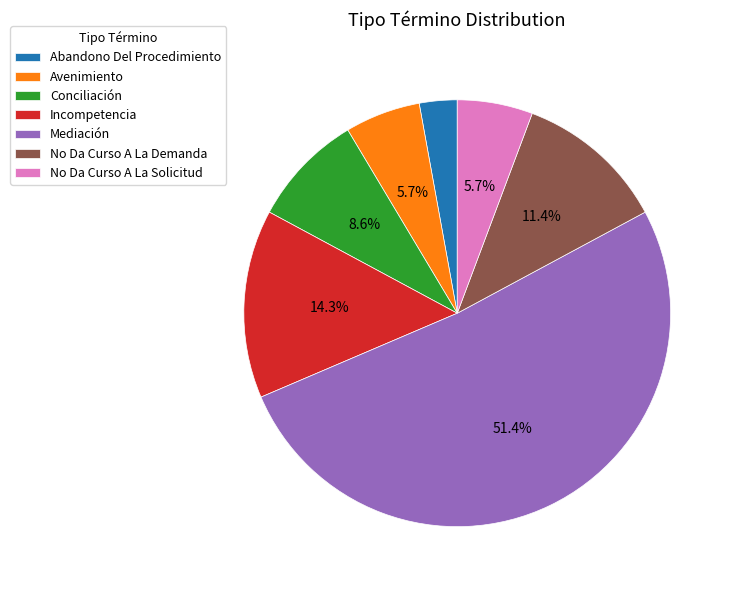

What percentage do No Da Curso A La Solicitud and Mediación together represent?

57.1%